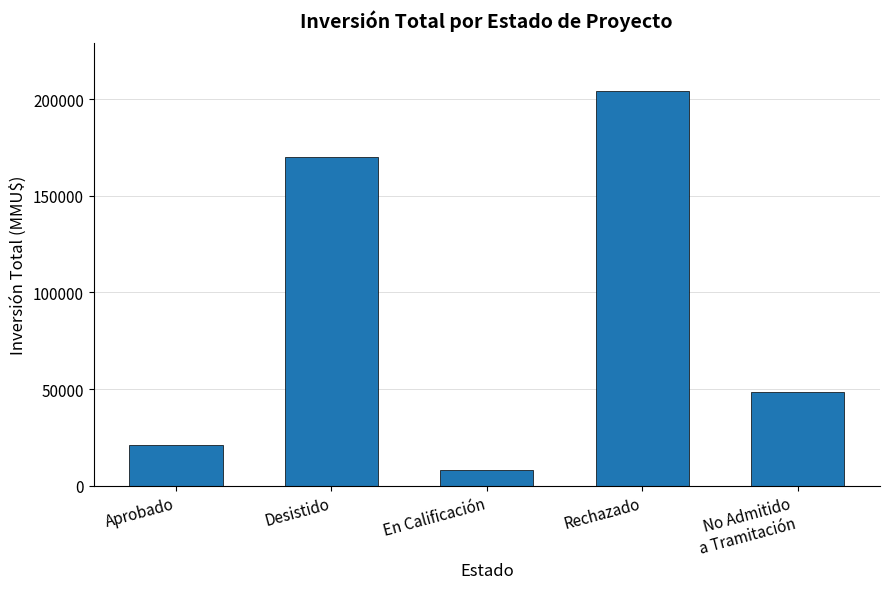

At which label is the value closest to 106150?

No Admitido
a Tramitación